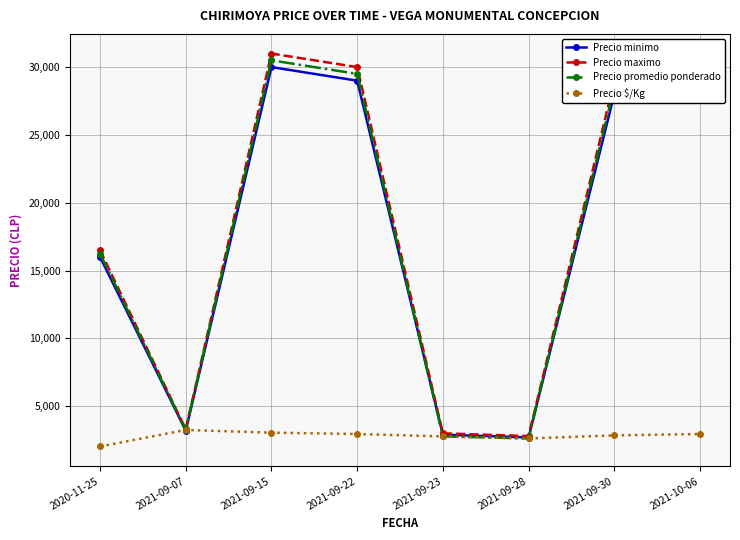

True or false: Precio promedio ponderado has more than 2 interior local peaks.

False